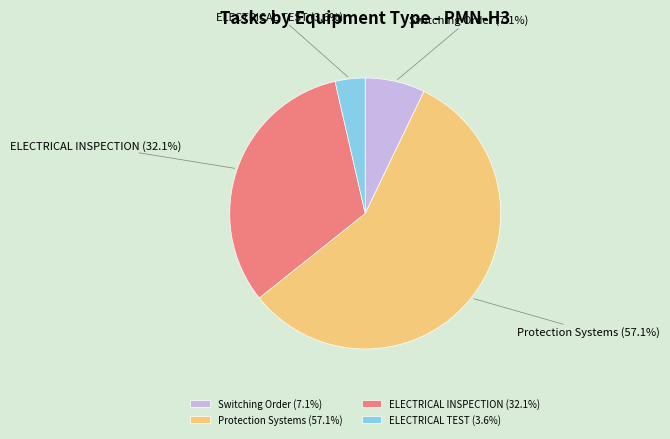

To the nearest percent, what is the difference between the largest and smallest slice percentages?

54%